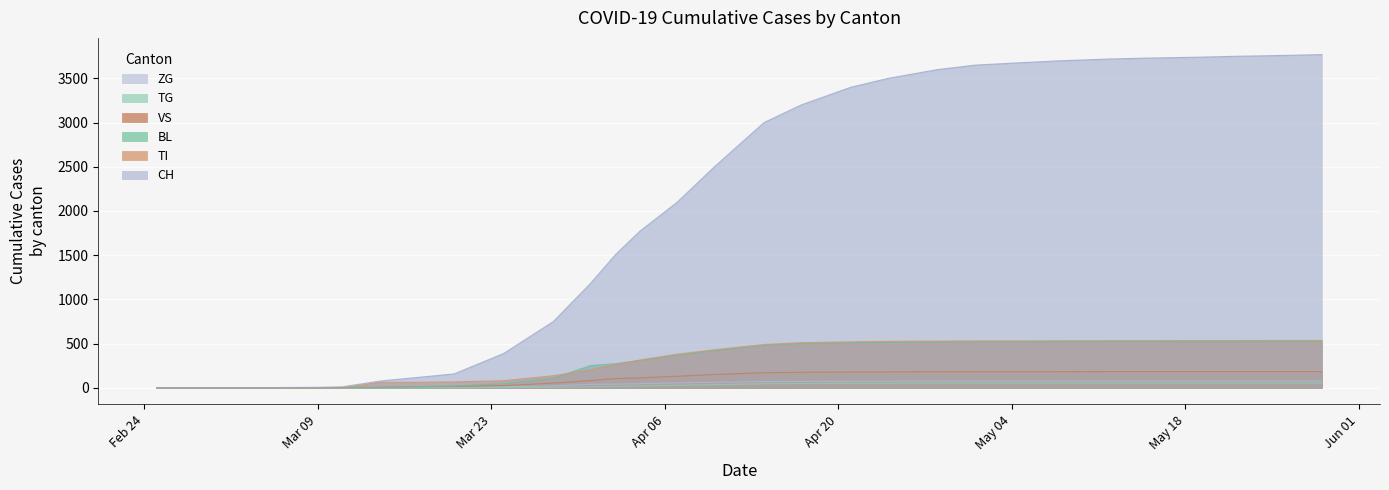

What is the greatest value displayed?

3770